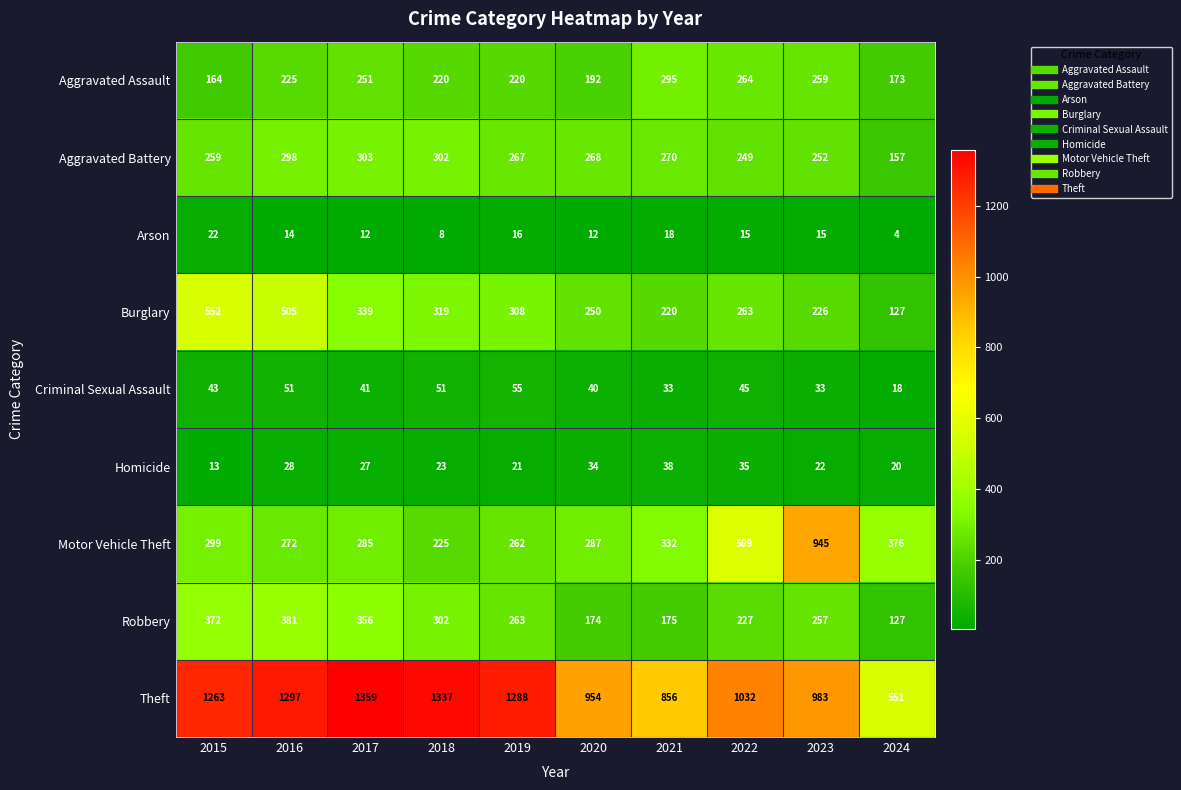

Where is Aggravated Battery nearest to the value 230?

2022